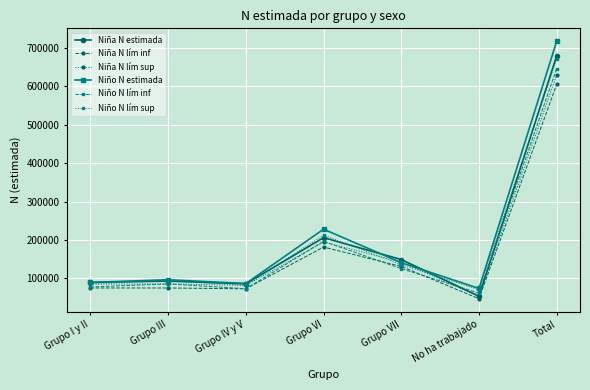

How many categories are shown in the chart?

7